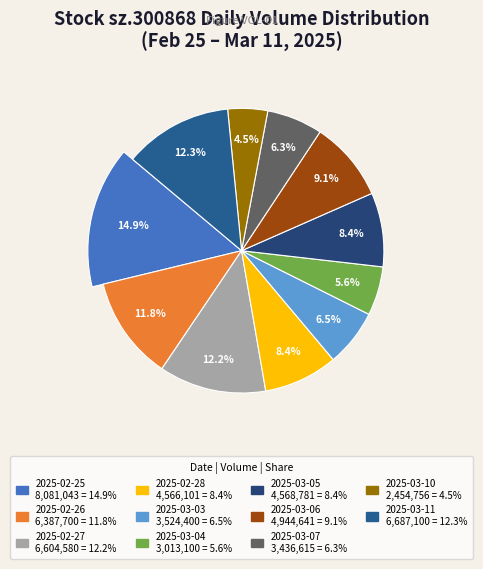

What is the ratio of the value at 2025-03-10 to the value at 2025-03-03?

0.7